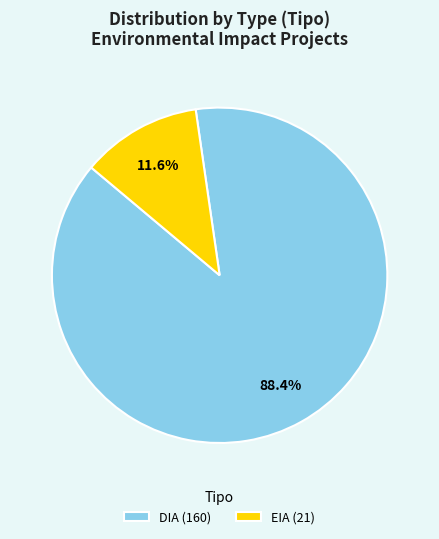

To the nearest percent, what is the average slice percentage?

50%